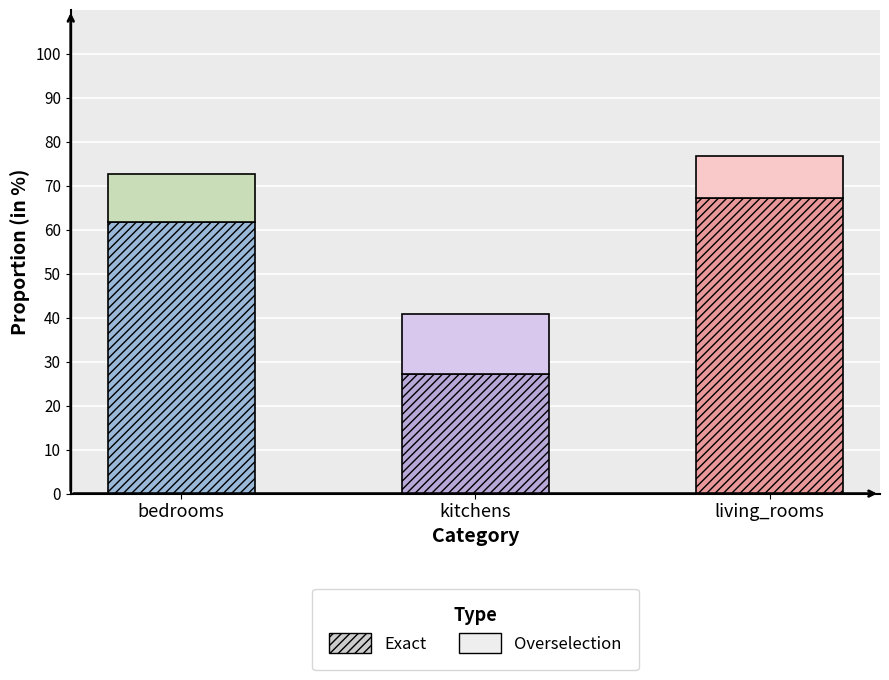

What is the sum of the Exact values at living_rooms and kitchens?

94.3